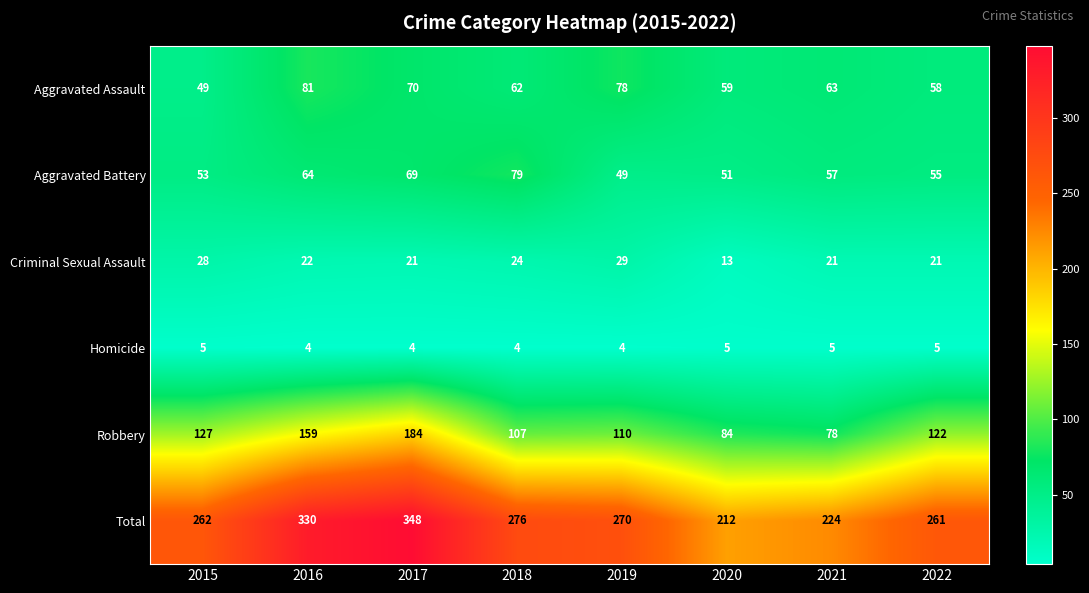

What is the difference between the Robbery values at 2021 and 2019?

32